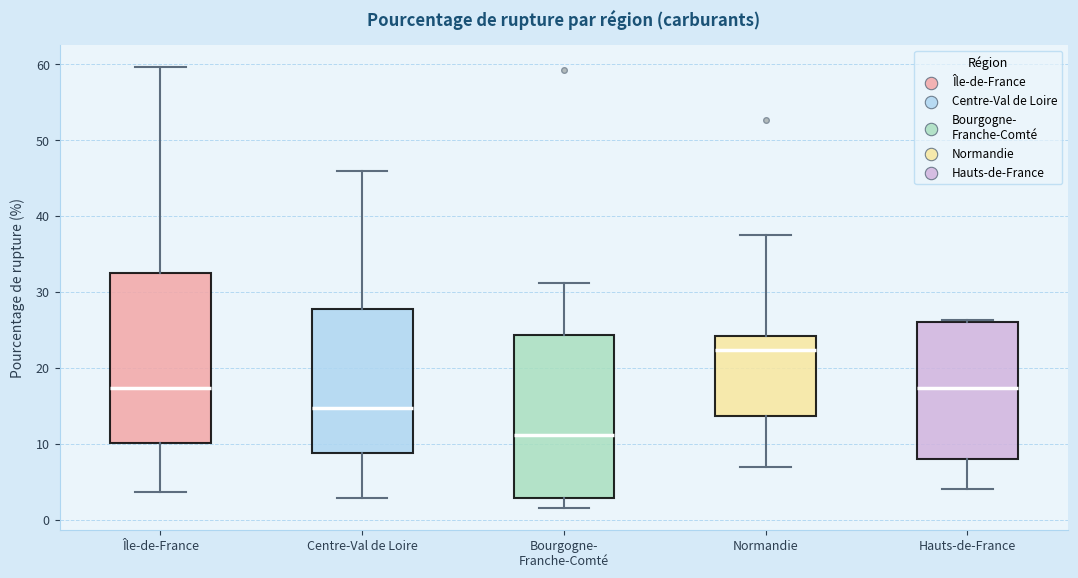

Reading left to right, transcribe this box plot: for each box, give where its median line is, the range the box spans, and where its two whiskers end, as read against the y-axis. The values are not printed on the chart, so give them approximately, as read against the axis.

Île-de-France: median 17, box 10 to 32, whiskers 4 to 60
Centre-Val de Loire: median 15, box 9 to 28, whiskers 3 to 46
Bourgogne- Franche-Comté: median 11, box 3 to 24, whiskers 2 to 31
Normandie: median 22, box 14 to 24, whiskers 7 to 38
Hauts-de-France: median 17, box 8 to 26, whiskers 4 to 26